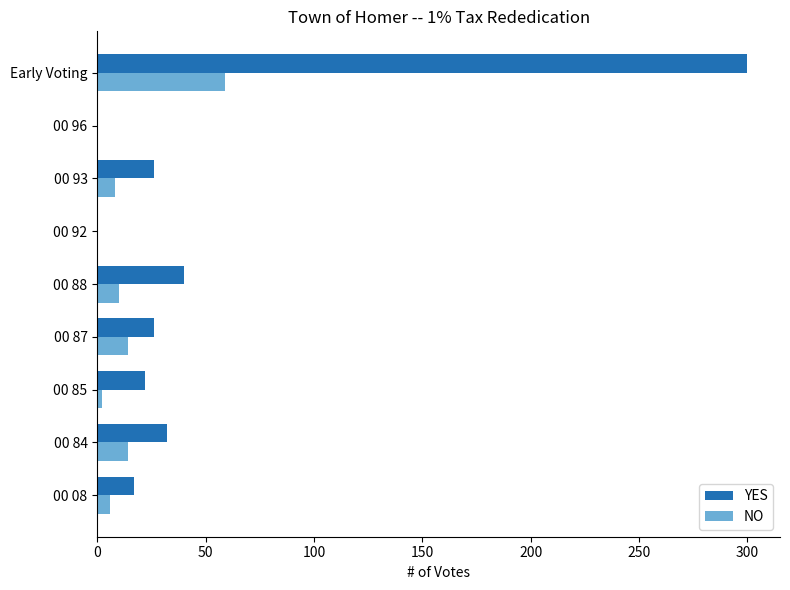

What is the maximum value for YES?

300